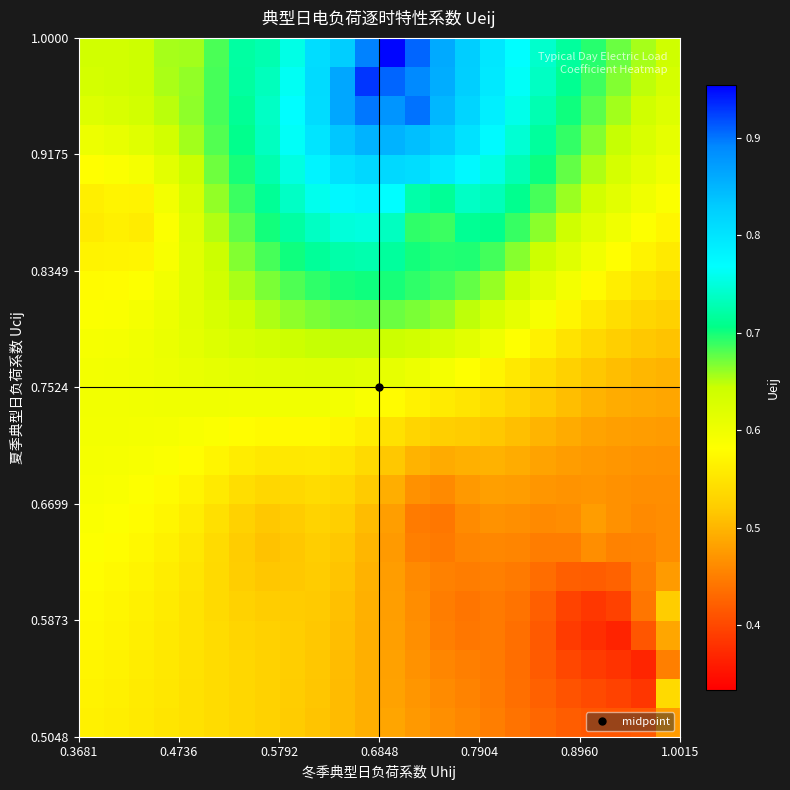

At how many categories does at least one series exceed 0?

24